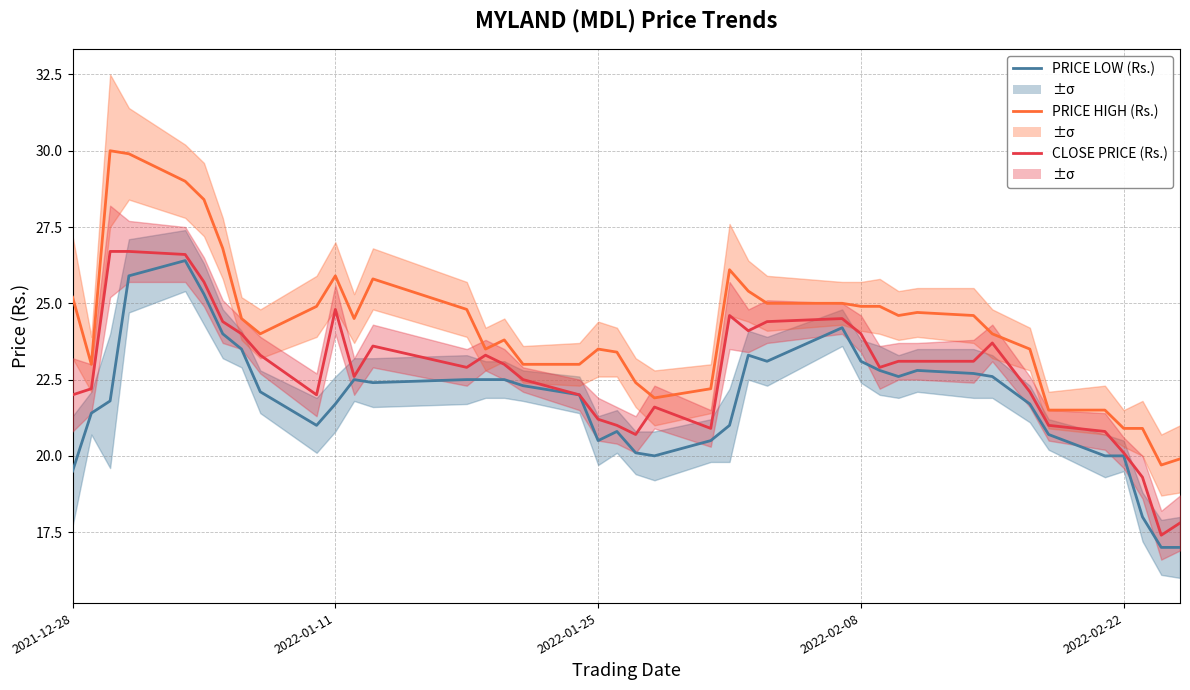

Reading left to right, list all the values displayed in this chart.

PRICE HIGH (Rs.): 25.2	23.0	30.0	29.9	29.0	28.4	26.8	24.5	24.0	24.9	25.9	24.5	25.8	24.8	23.5	23.8	23.0	23.0	23.5	23.4	22.4	21.9	22.2	26.1	25.4	25.0	25.0	24.9	24.9	24.6	24.7	24.6	24.0	23.5	21.5	21.5	20.9	20.9	19.7	19.9
CLOSE PRICE (Rs.): 22.0	22.2	26.7	26.7	26.6	25.7	24.4	24.0	23.3	22.0	24.8	22.6	23.6	22.9	23.3	23.0	22.5	22.0	21.2	21.0	20.7	21.6	20.9	24.6	24.1	24.4	24.5	24.0	22.9	23.1	23.1	23.1	23.7	22.1	21.0	20.8	20.1	19.3	17.4	17.8
PRICE LOW (Rs.): 19.5	21.4	21.8	25.9	26.4	25.3	24.0	23.5	22.1	21.0	21.7	22.5	22.4	22.5	22.5	22.5	22.3	22.0	20.5	20.8	20.1	20.0	20.5	21.0	23.3	23.1	24.2	23.1	22.8	22.6	22.8	22.7	22.6	21.7	20.7	20.0	20.0	18.0	17.0	17.0